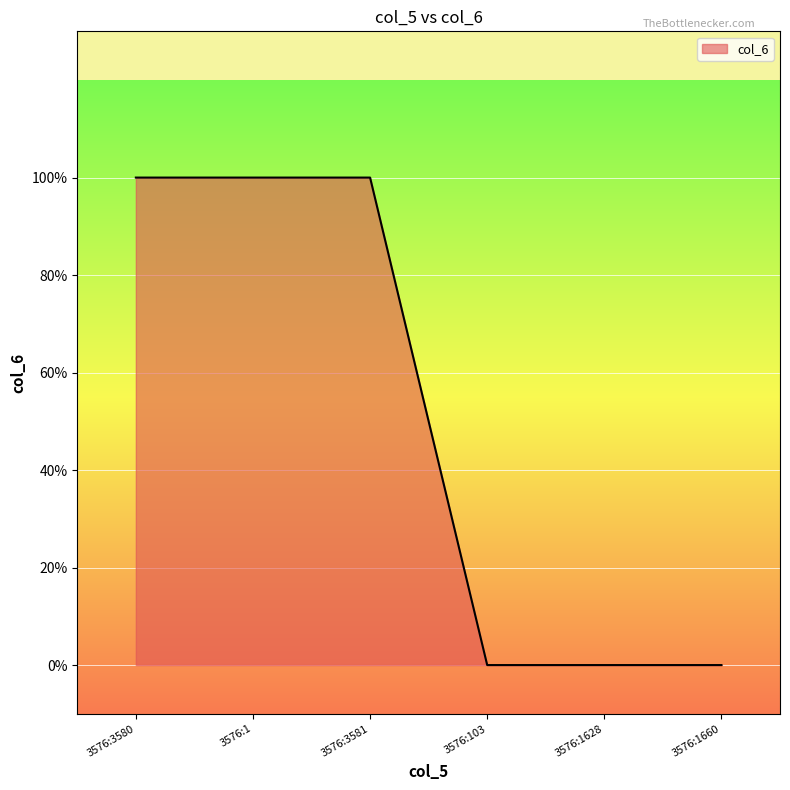

Does the chart display data point markers on the line(s)?

No